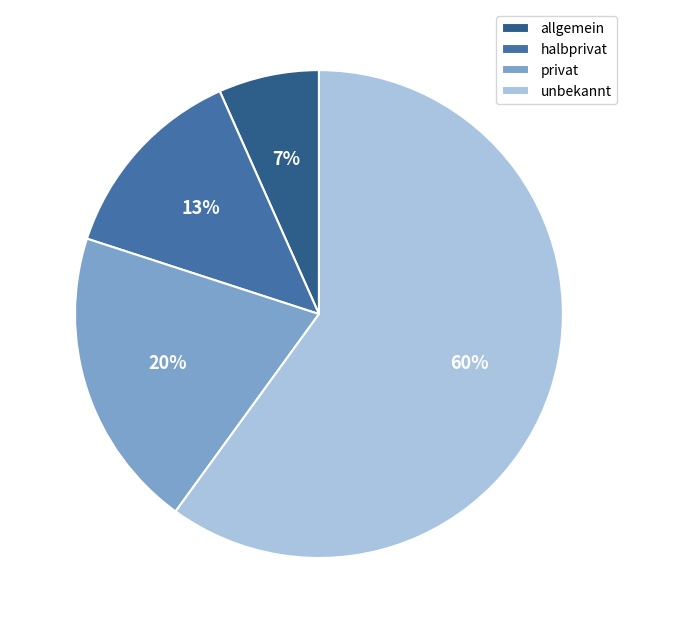

True or false: privat accounts for 20% of the total.

True